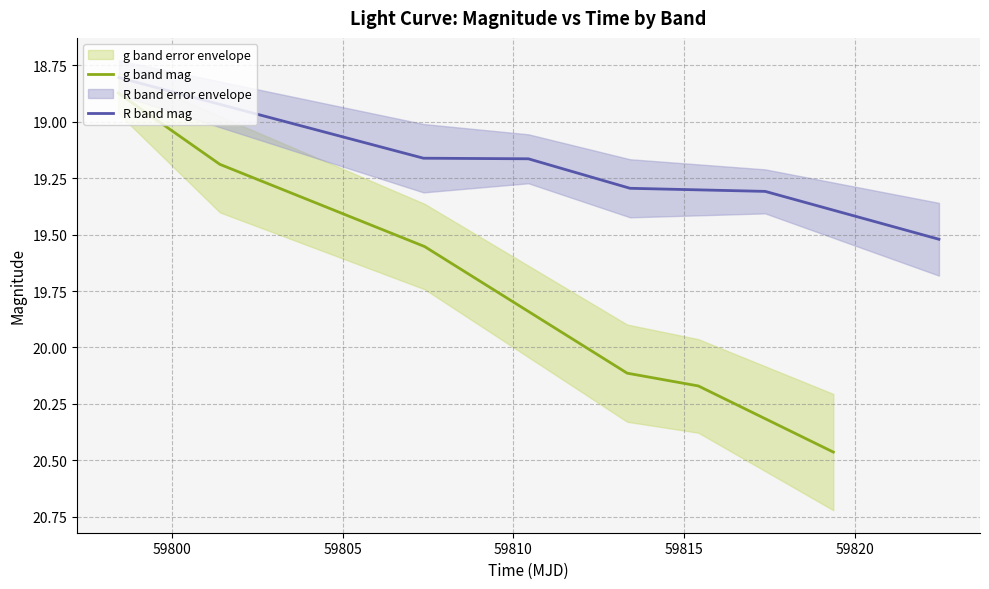

Is this an area chart (filled region under the line)?

No